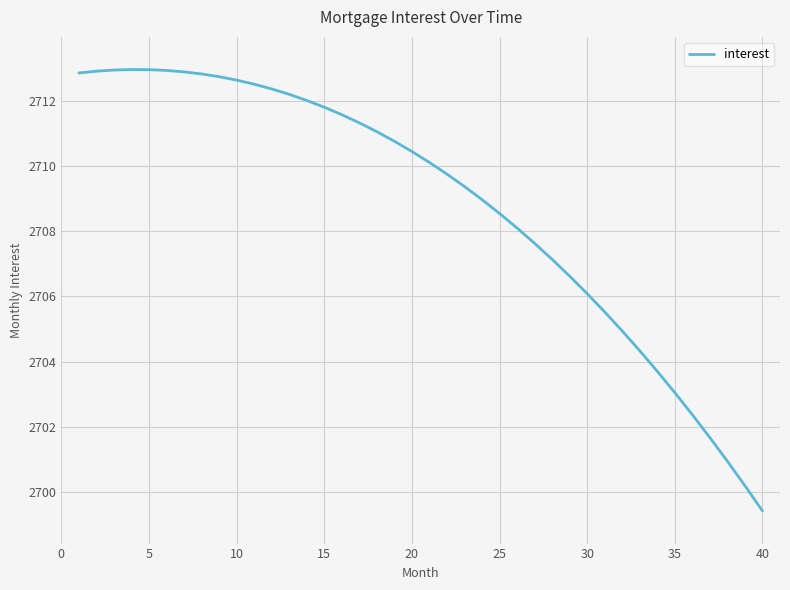

Does the chart have visible grid lines?

Yes